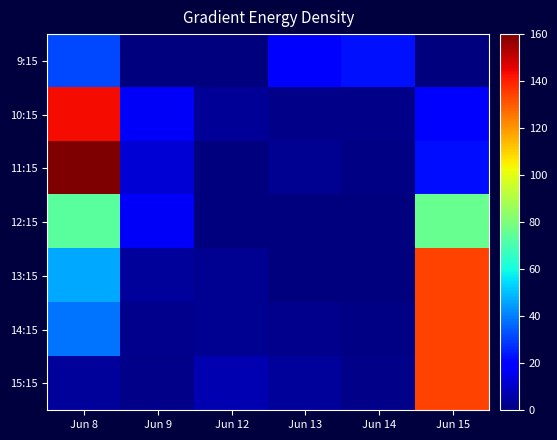

How many series are shown in this chart?

7